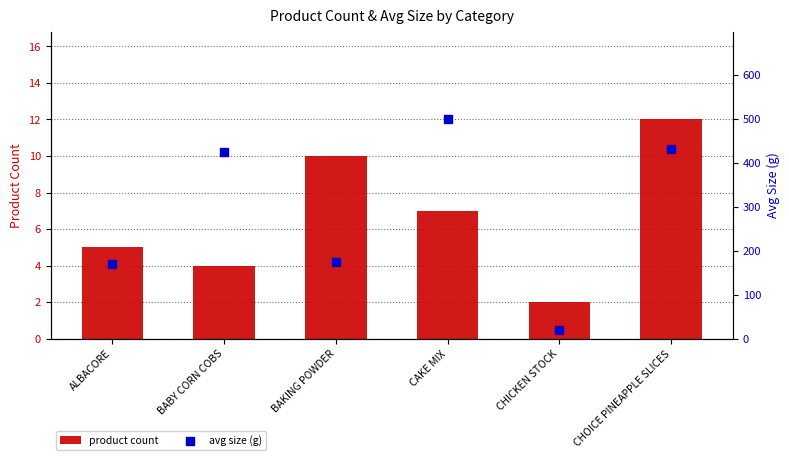

Which series has the largest total across all categories?

avg size (g)